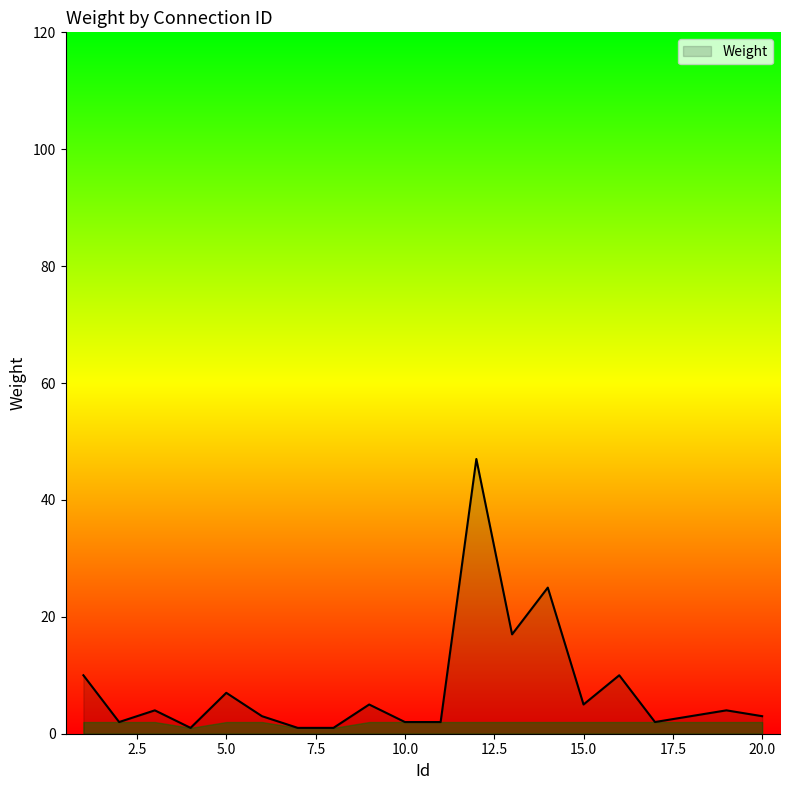

What is the maximum value shown in the chart?

47